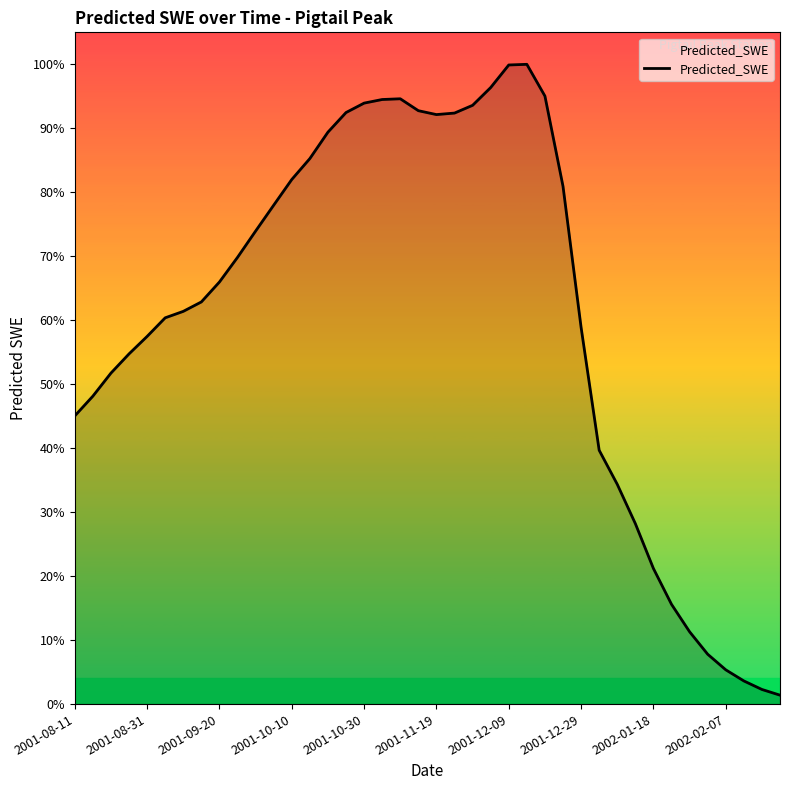

At which category does the chart reach its peak across all series?

25